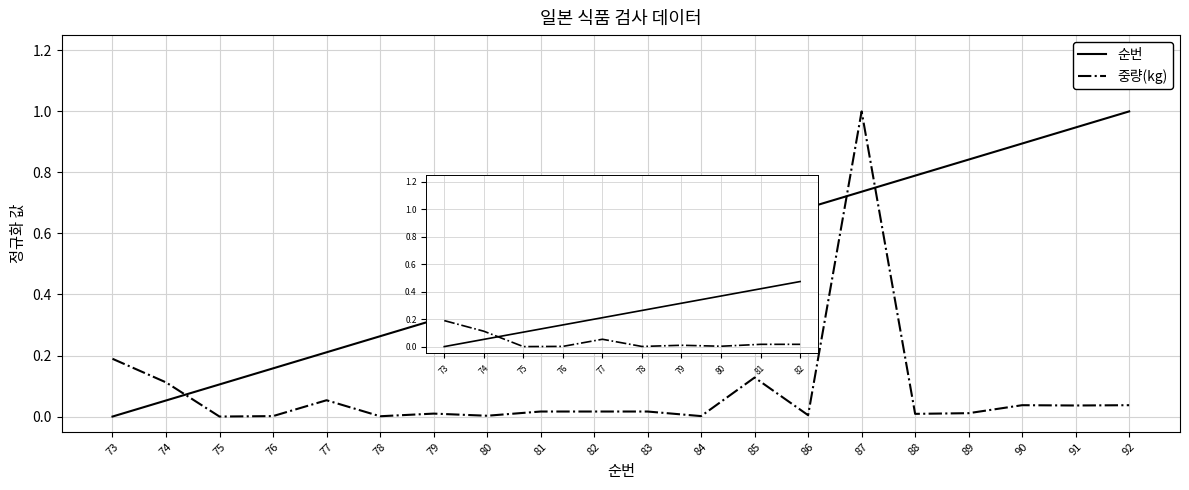

List the labels in order of 중량(kg) value, largest first.

73, 74, 77, 81, 82, 79, 80, 76, 78, 75